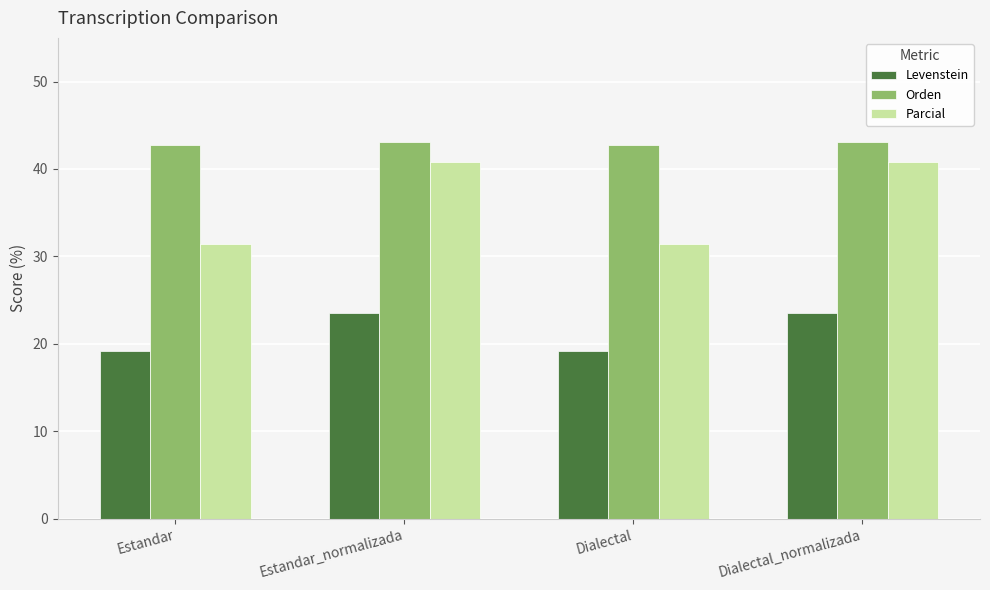

Reading left to right, extract all data points from this chart.

Levenstein: Estandar=19.2	Estandar_normalizada=23.5	Dialectal=19.2	Dialectal_normalizada=23.5
Orden: Estandar=42.7	Estandar_normalizada=43.1	Dialectal=42.7	Dialectal_normalizada=43.1
Parcial: Estandar=31.4	Estandar_normalizada=40.8	Dialectal=31.4	Dialectal_normalizada=40.8